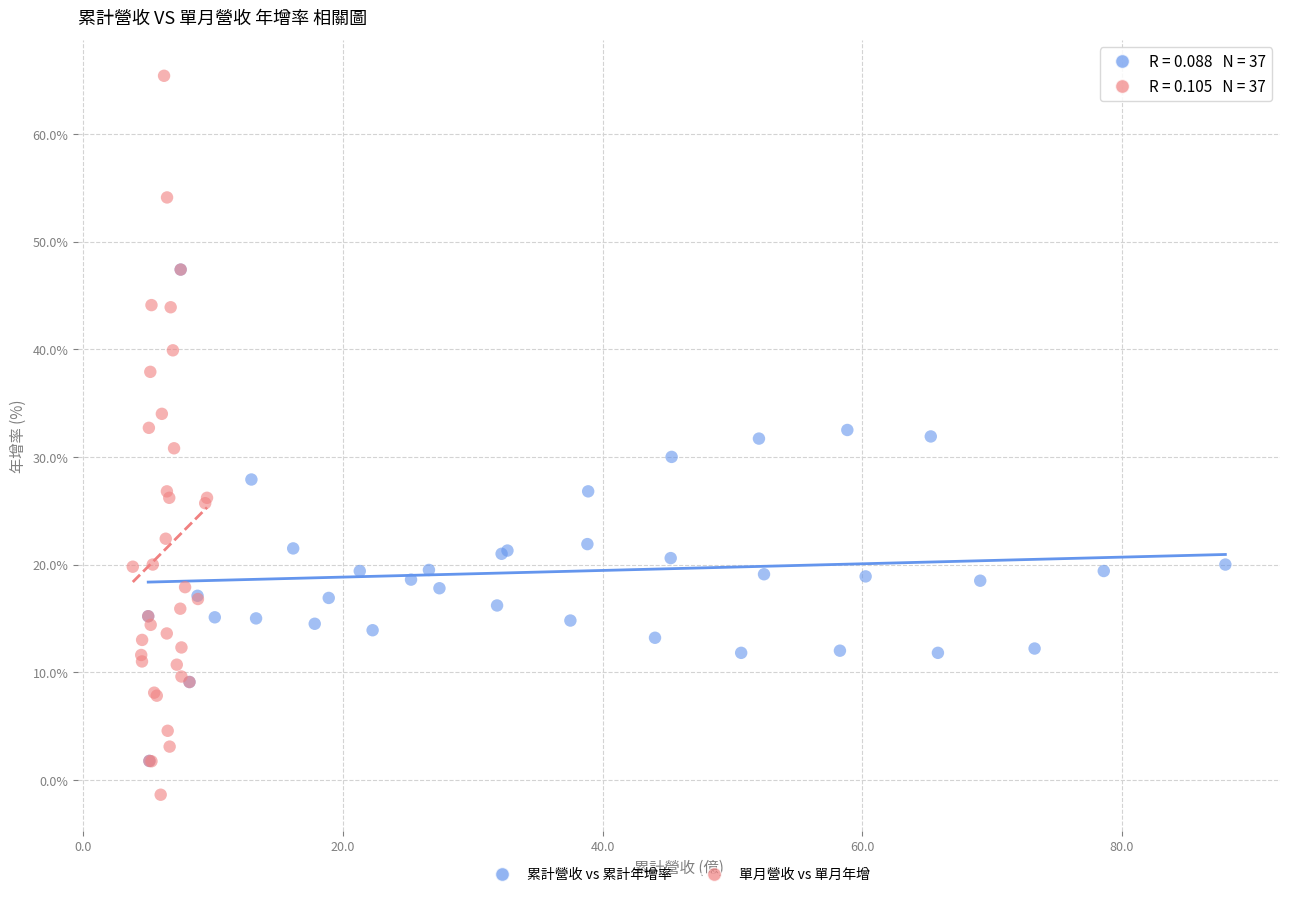

Which series has the largest Y range (max minus min)?

單月營收 vs 單月年增